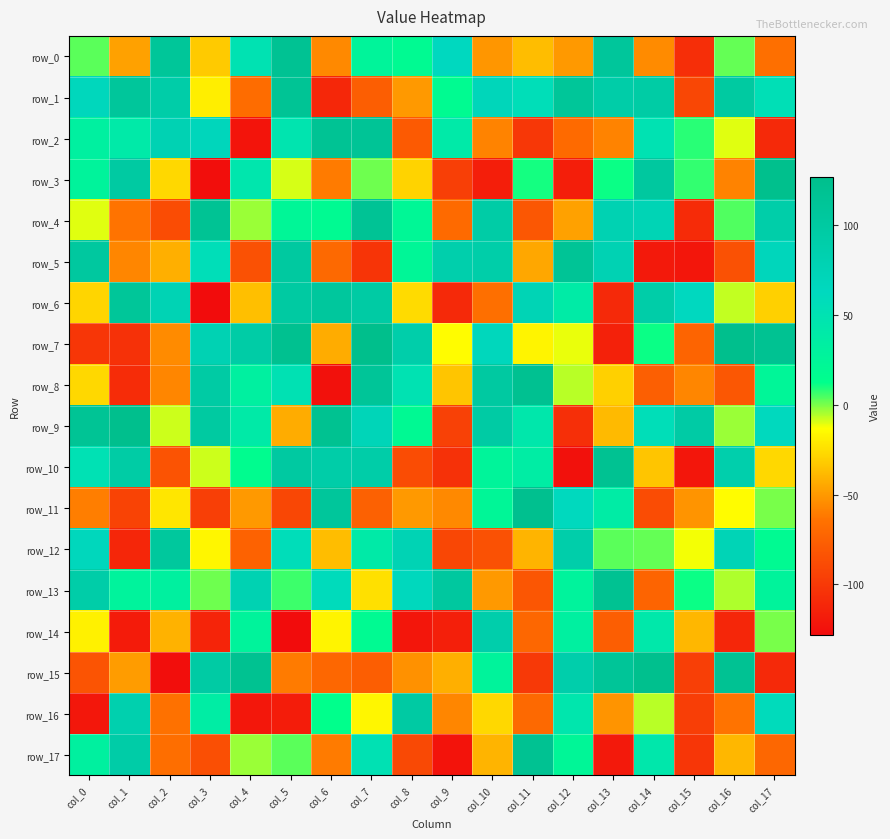

List the labels in order of row_15 value, smallest first.

col_2, col_17, col_11, col_15, col_0, col_7, col_6, col_5, col_8, col_1, col_9, col_10, col_12, col_3, col_13, col_16, col_4, col_14